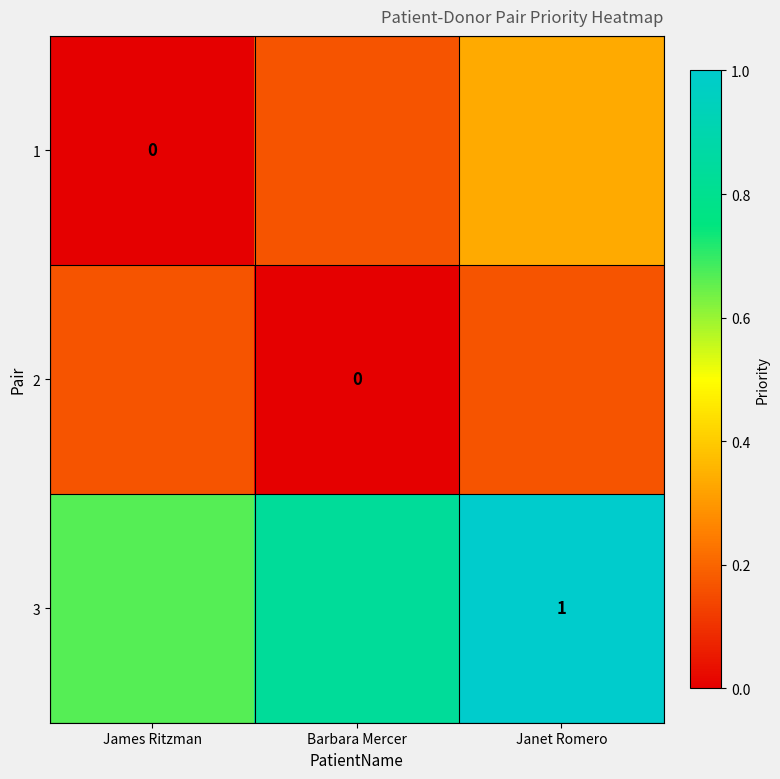

The 1 series shows -0.2 at James Ritzman. True or false?

False